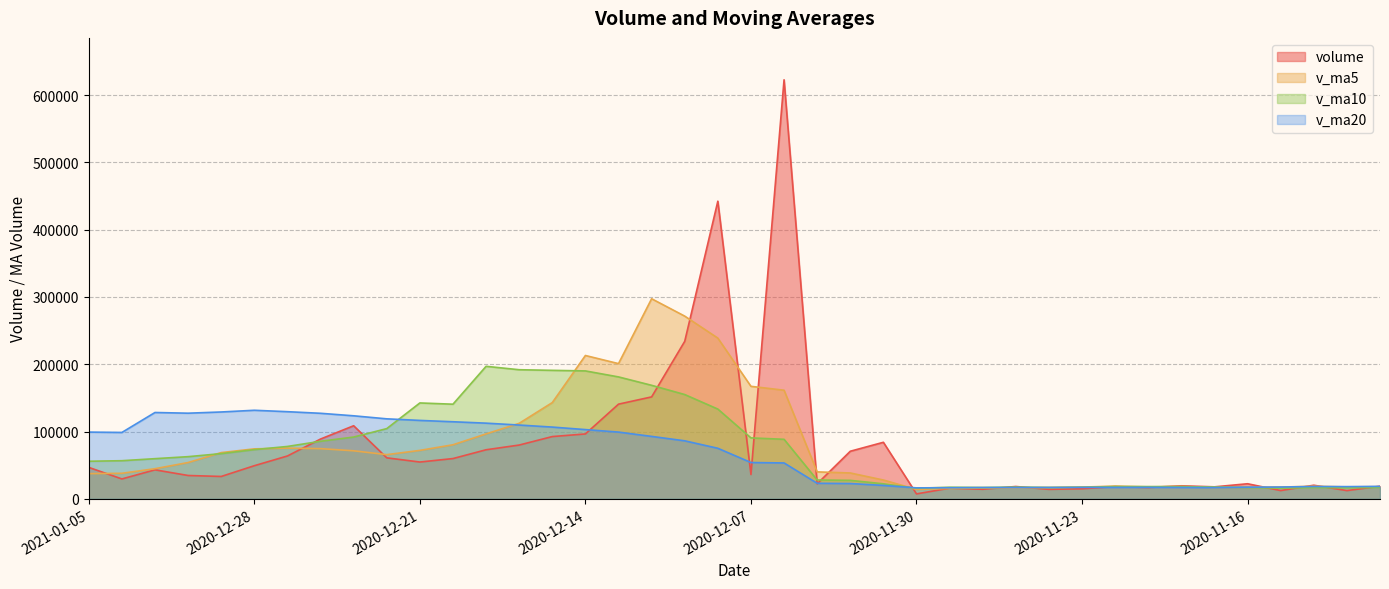

What is the sum of the v_ma20 values at 2020-11-11 and 2020-11-24?

35039.6